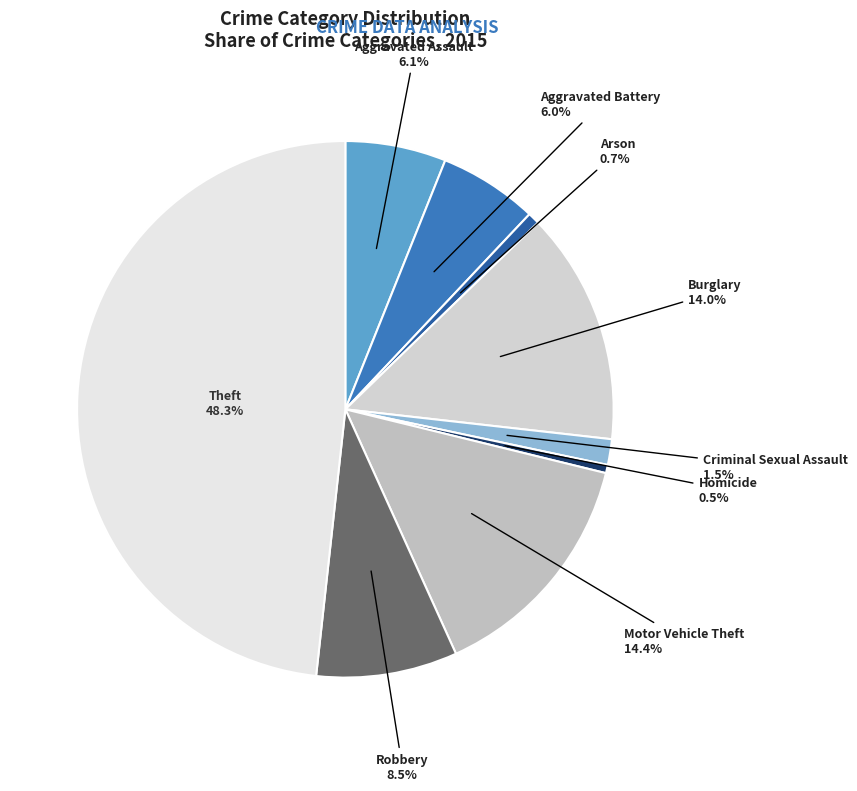

What is the ratio of the value at Homicide to the value at Arson?

0.7